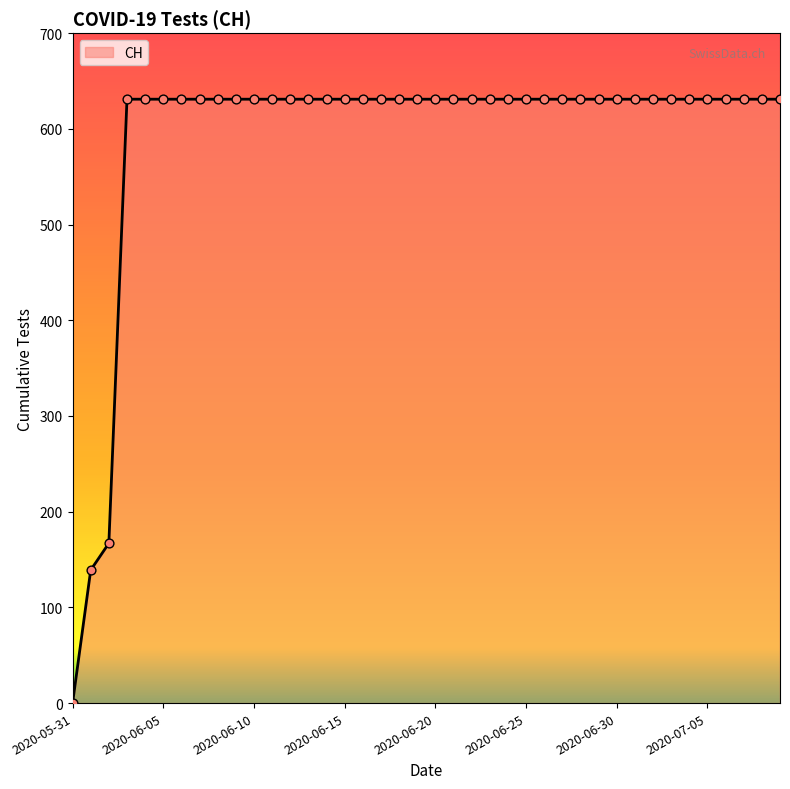

What is the difference between the maximum and minimum values?

631